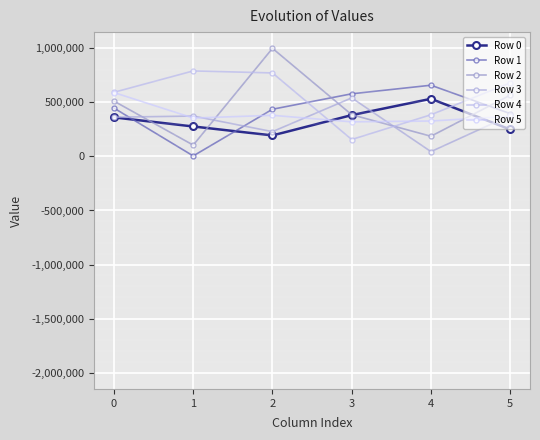

What is the smallest value displayed?

4403